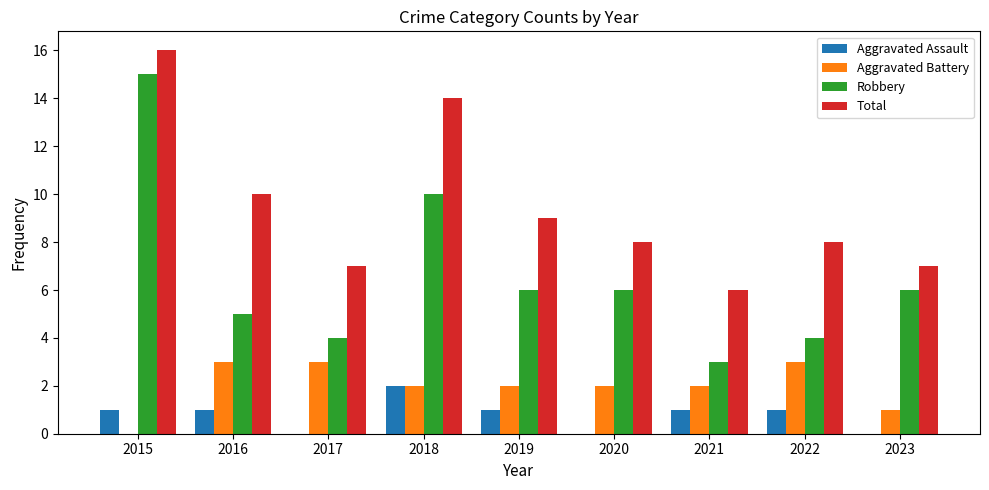

At which category is the sum across all series the highest?

2015